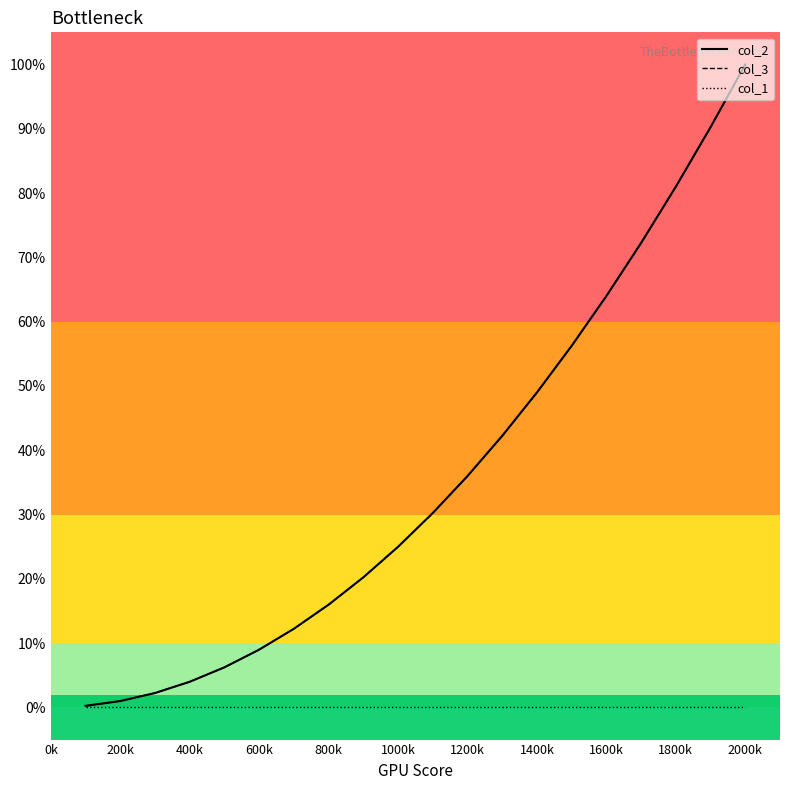

Does the chart have visible grid lines?

No